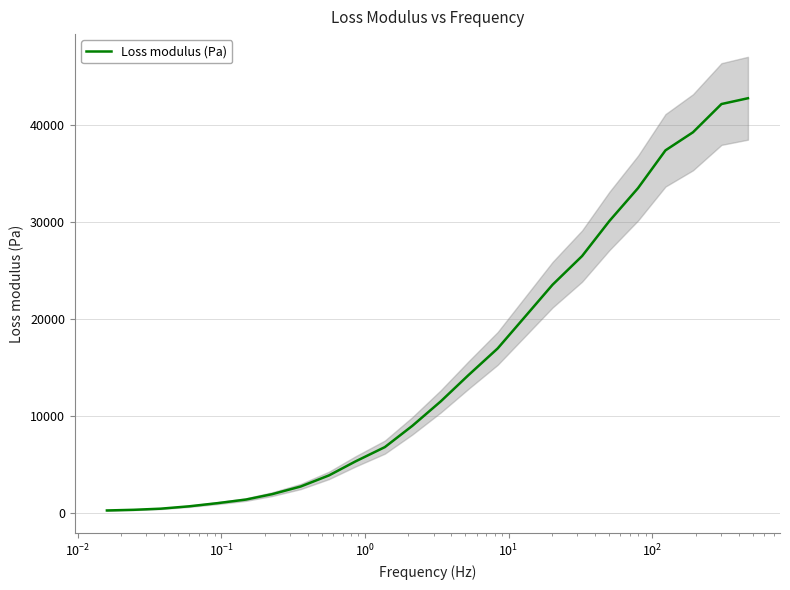

What is the maximum value for Loss modulus (Pa)?

42775.2